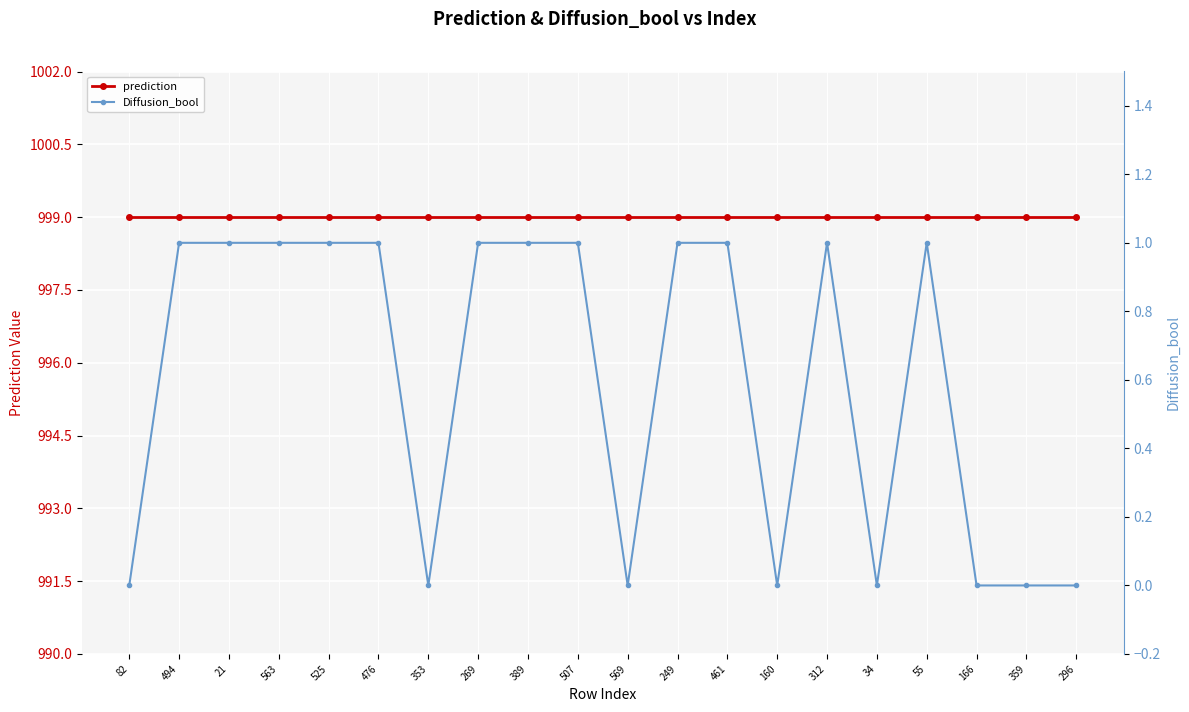

What is the label of the 17th point from the left?

55